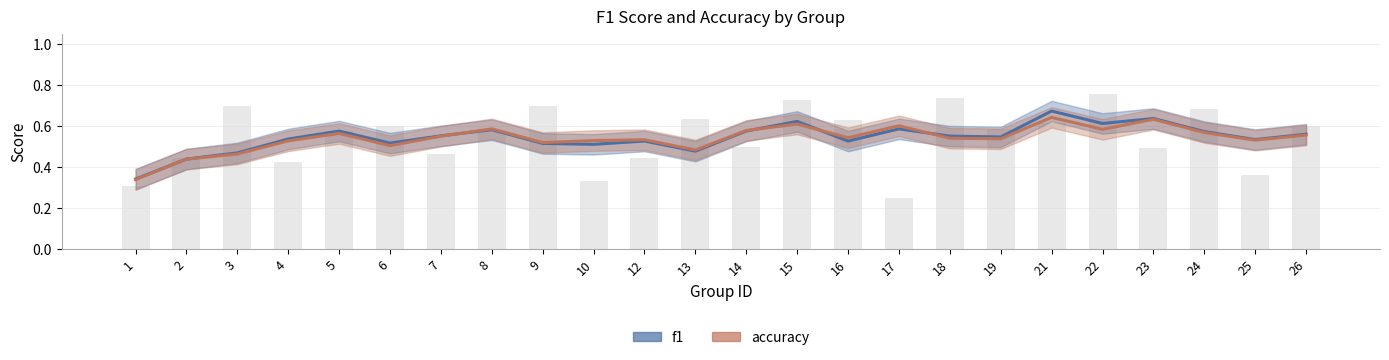

What is the value of the f1 bar at the 11th from the left?

0.5